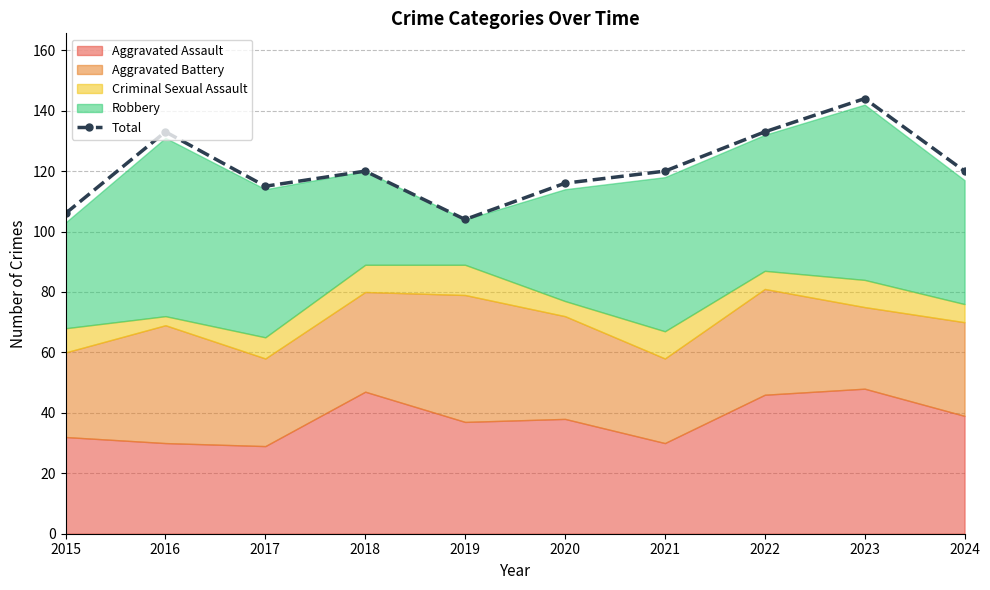

Does the chart display data point markers on the line(s)?

Yes